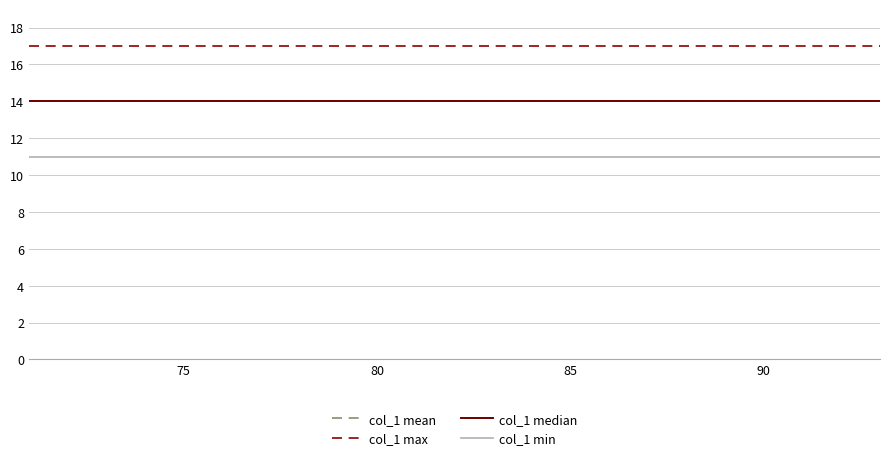

Reading left to right, list all the values displayed in this chart.

col_1 mean: 14	14	14	14	14	14	14	14	14	14	14	14	14	14	14	14	14	14	14	14	14	14	14
col_1 max: 17	17	17	17	17	17	17	17	17	17	17	17	17	17	17	17	17	17	17	17	17	17	17
col_1 median: 14	14	14	14	14	14	14	14	14	14	14	14	14	14	14	14	14	14	14	14	14	14	14
col_1 min: 11	11	11	11	11	11	11	11	11	11	11	11	11	11	11	11	11	11	11	11	11	11	11